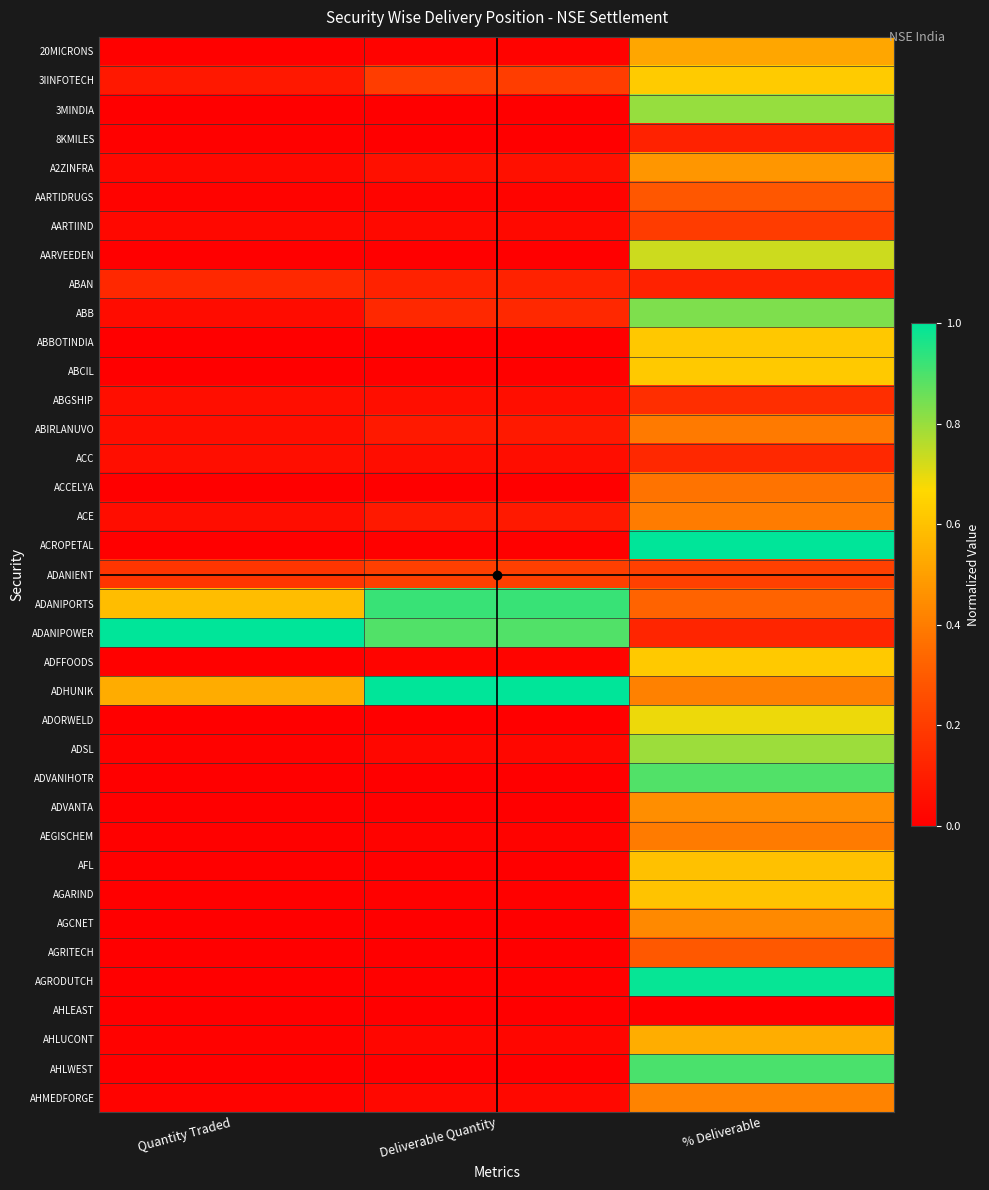

Which category has the highest value across all series?

% Deliverable